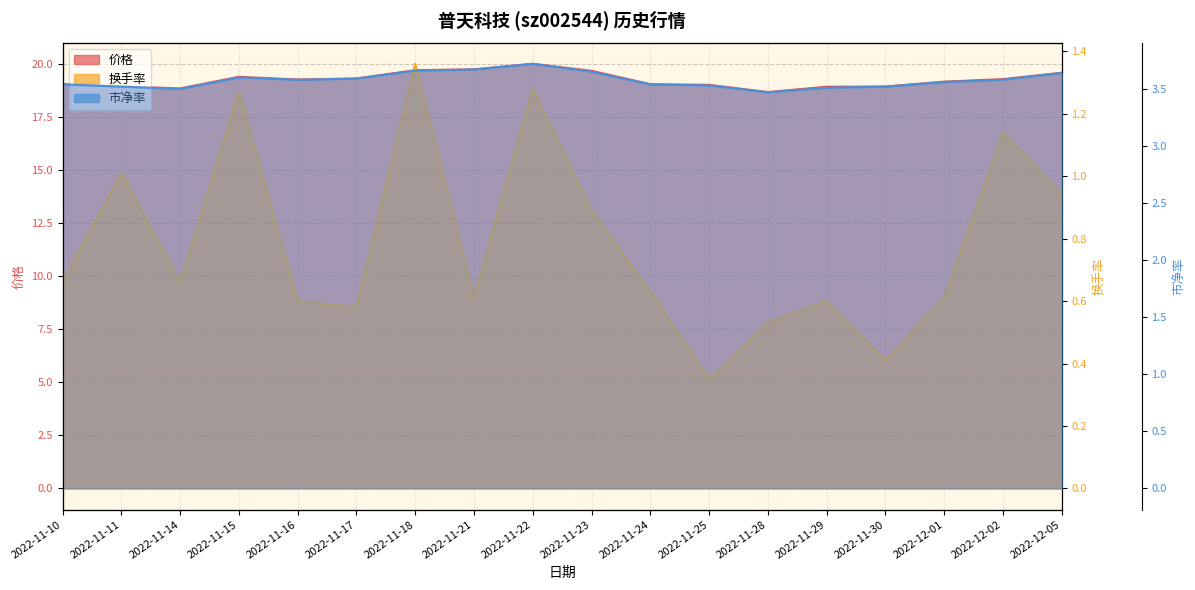

What is the average value of the 换手率 series?

0.8